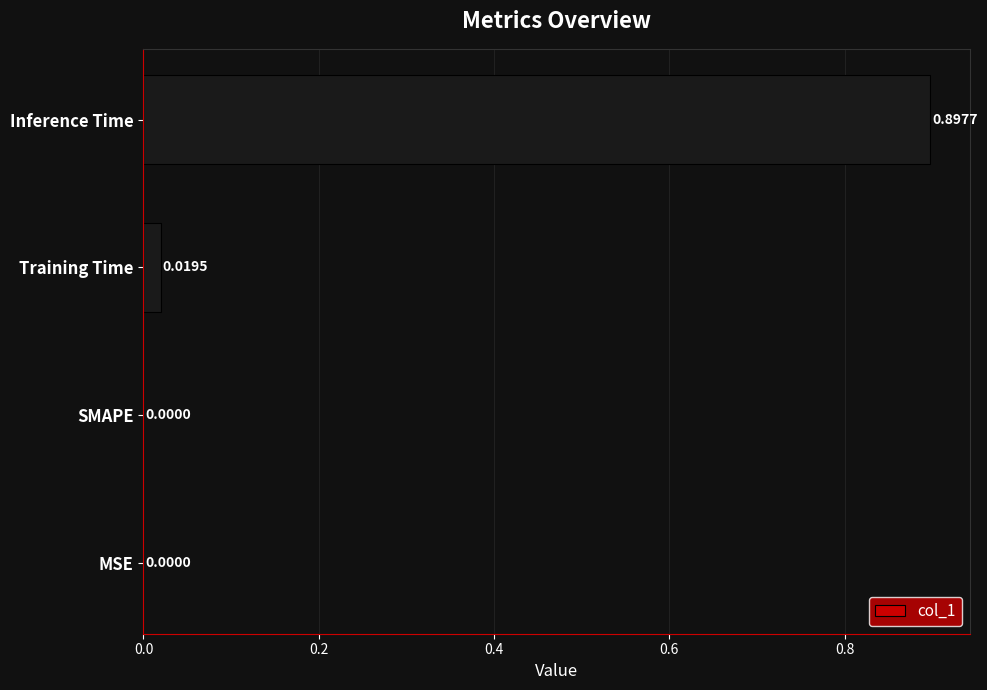

Are the bars grouped side by side (vs. stacked)?

No